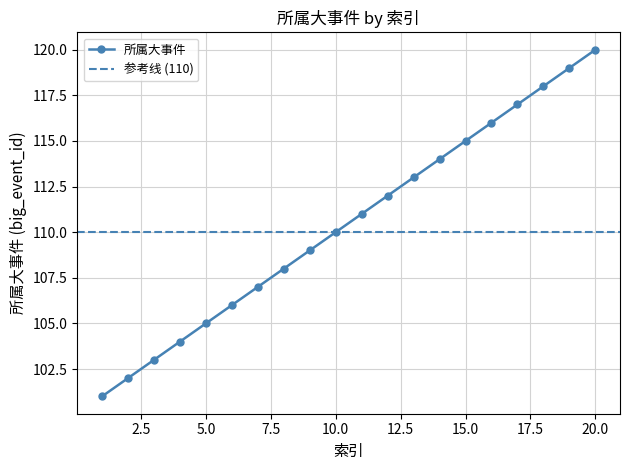

Reading right to left, extract all data points from this chart.

20=120	19=119	18=118	17=117	16=116	15=115	14=114	13=113	12=112	11=111	10=110	9=109	8=108	7=107	6=106	5=105	4=104	3=103	2=102	1=101